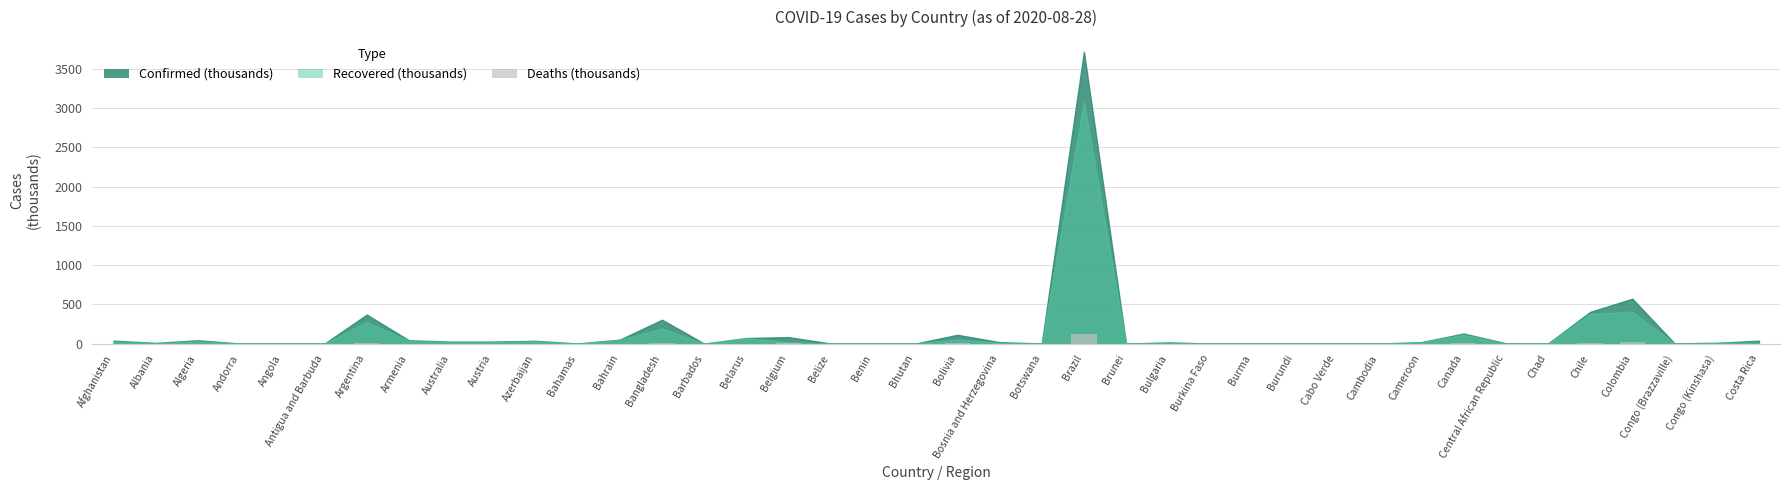

What is the greatest value displayed?

117.7